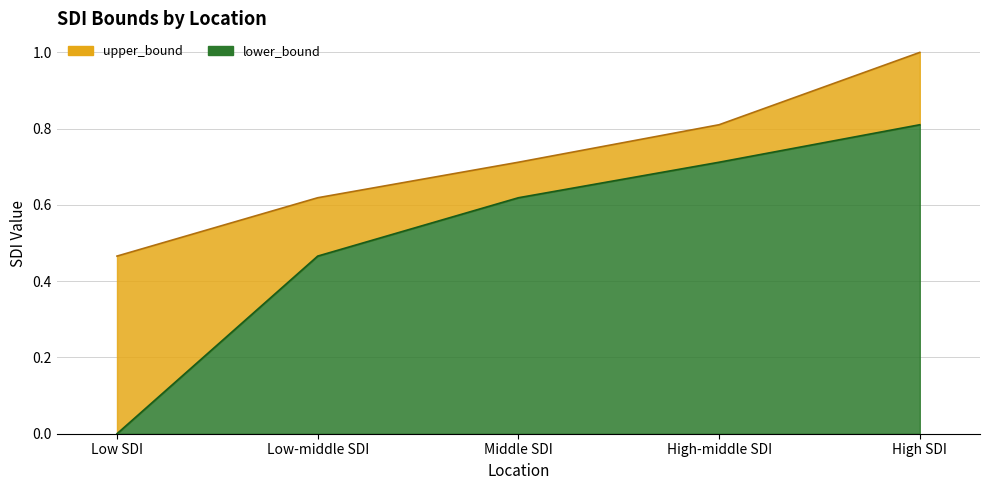

Count the lower_bound values in the range 0 to 1.

5